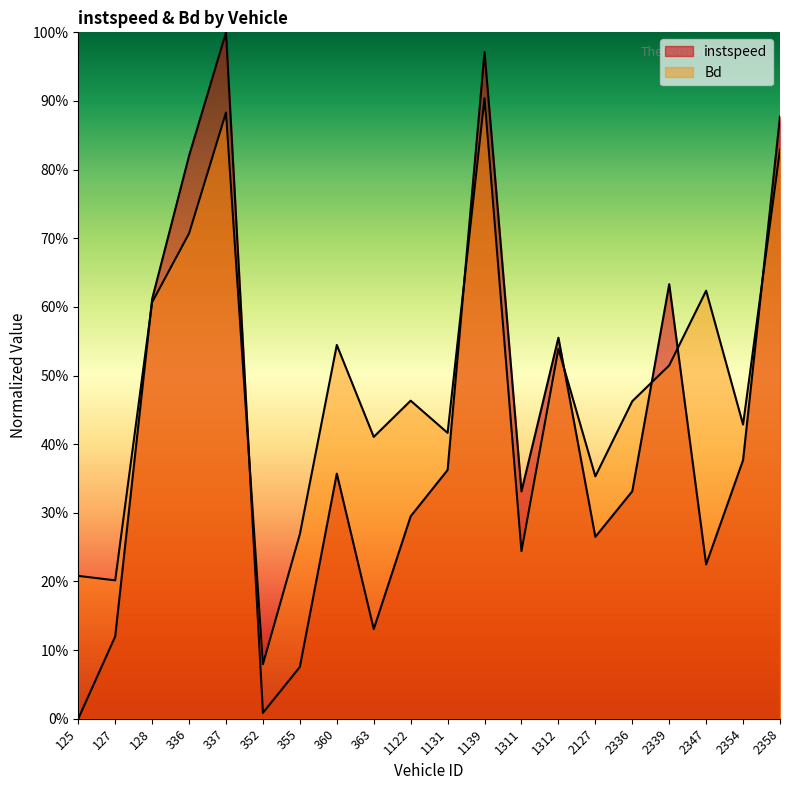

How many data points in instspeed are above 0?

19